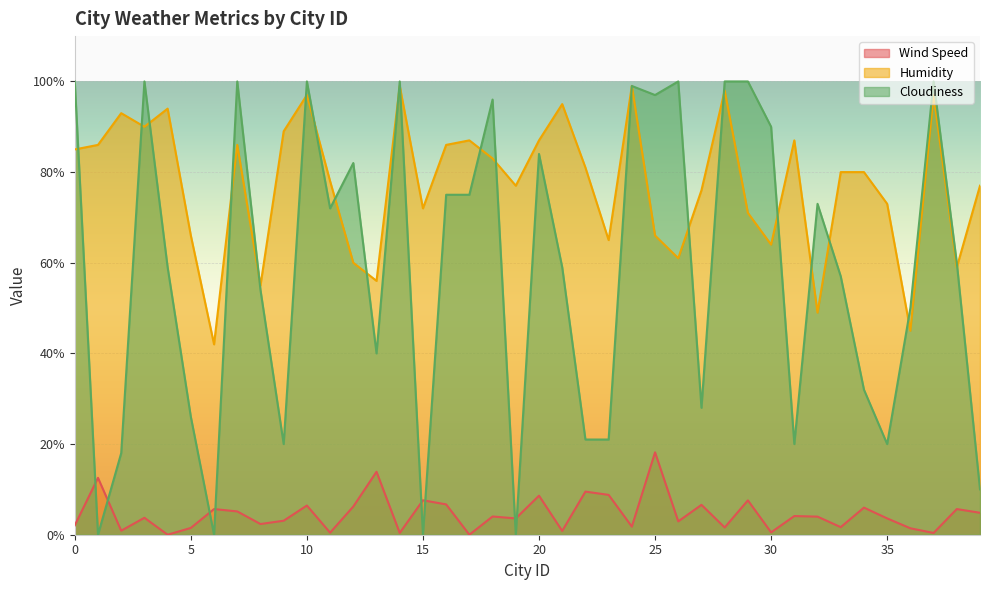

Is the value of Cloudiness at 7 greater than the value of Humidity at 5?

Yes